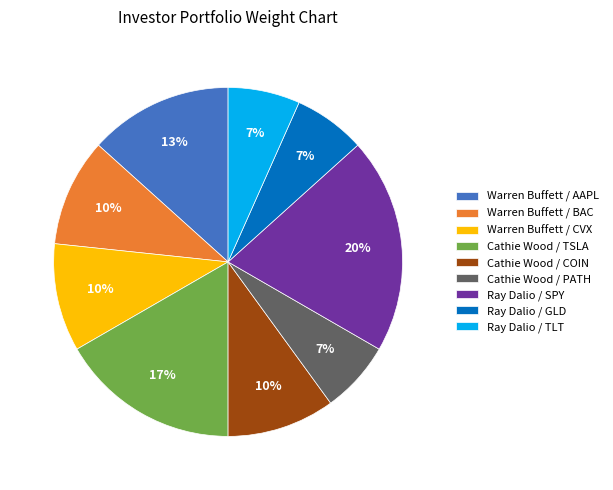

Which category has the biggest portion of the pie?

Ray Dalio / SPY